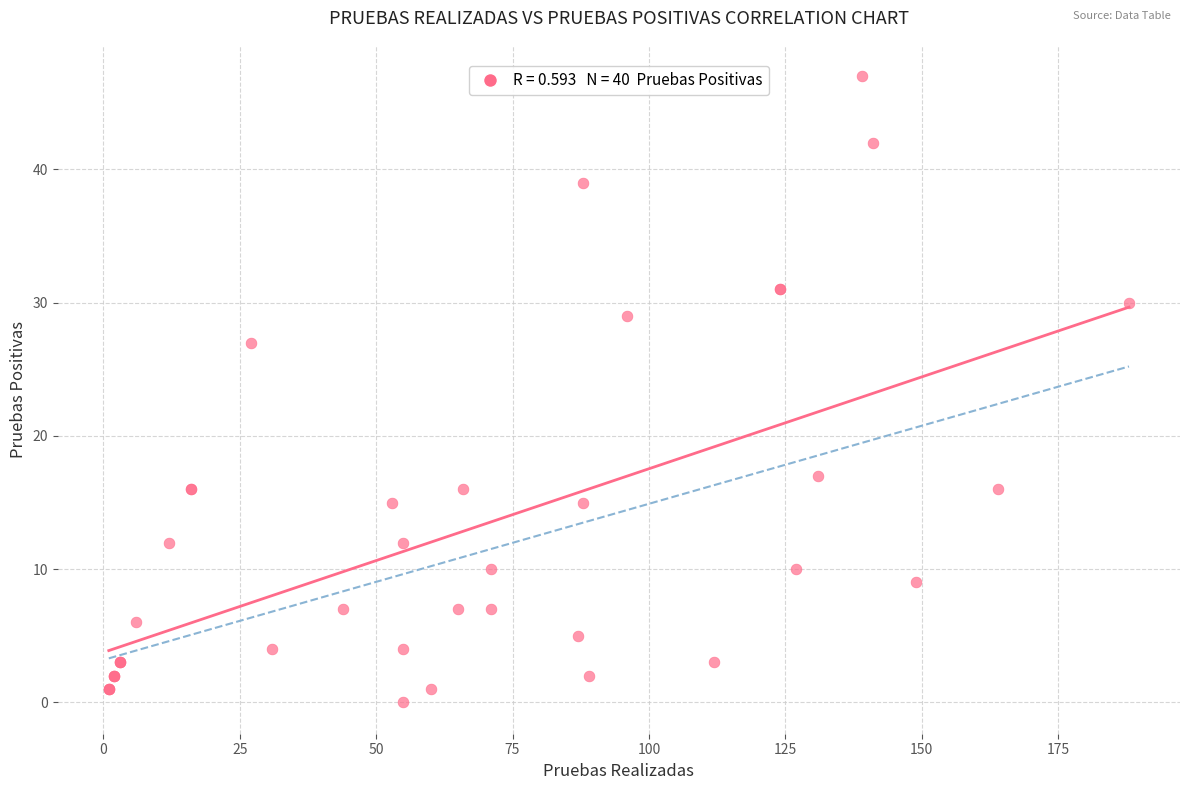

What Y value in the scatter plot is closest to 23?

27